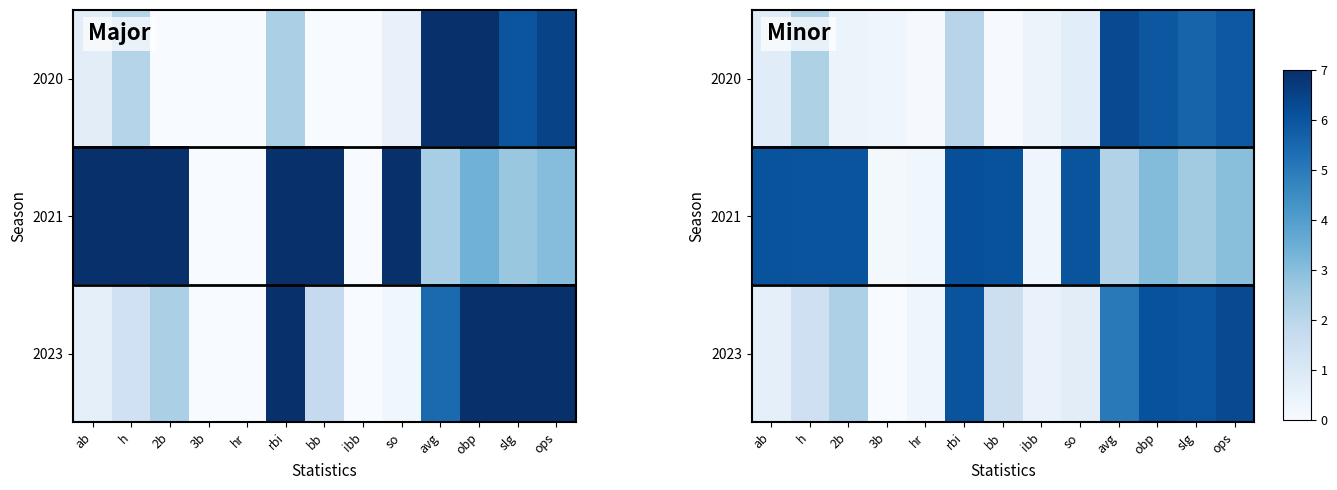

At how many categories does at least one series exceed 2?

10